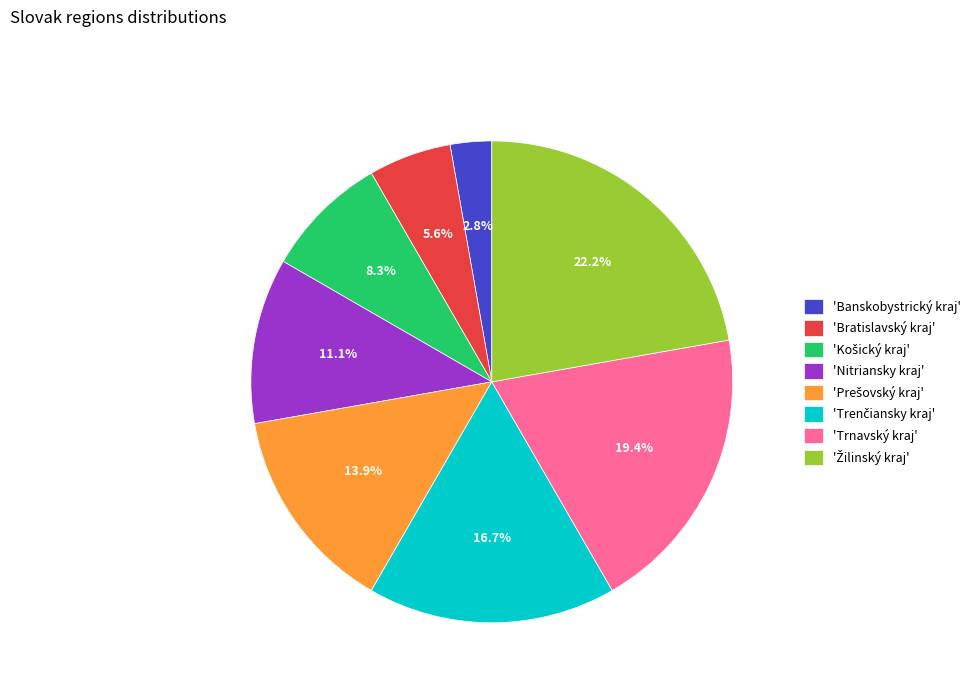

How many slices are in this pie chart?

8